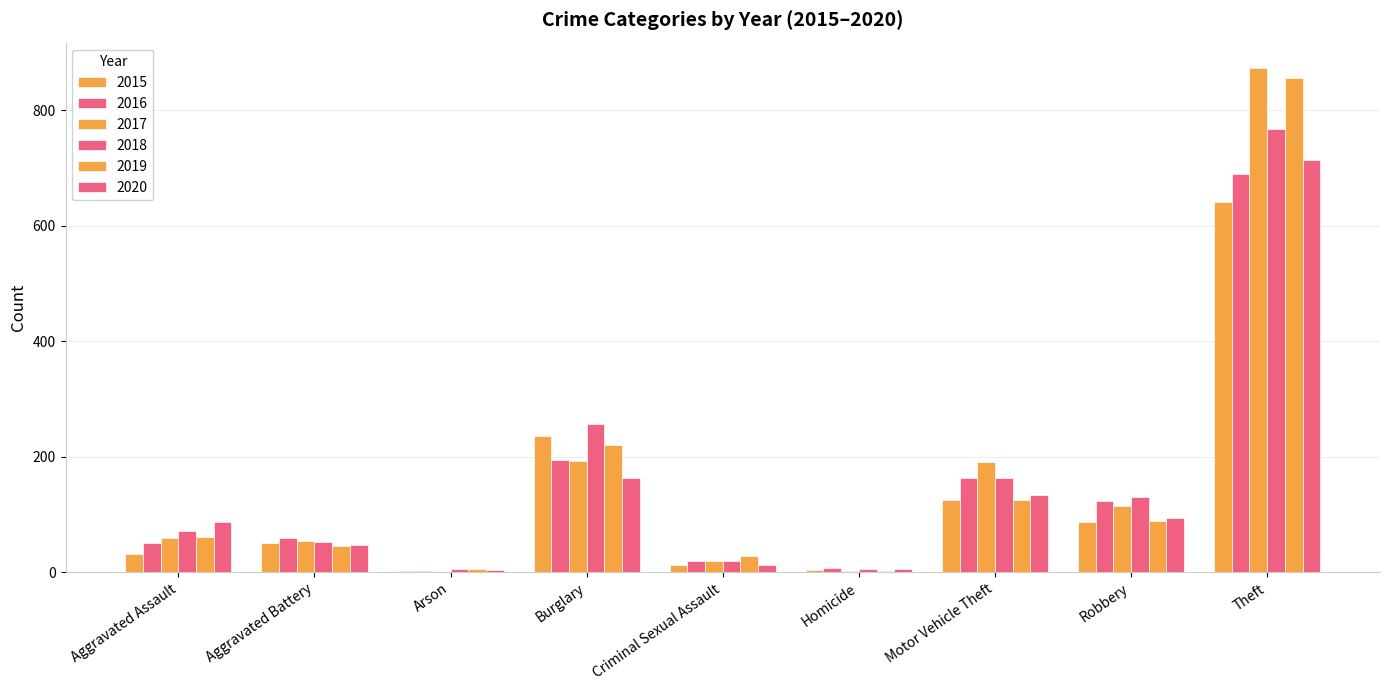

What is the sum of all 2016 values?

1310